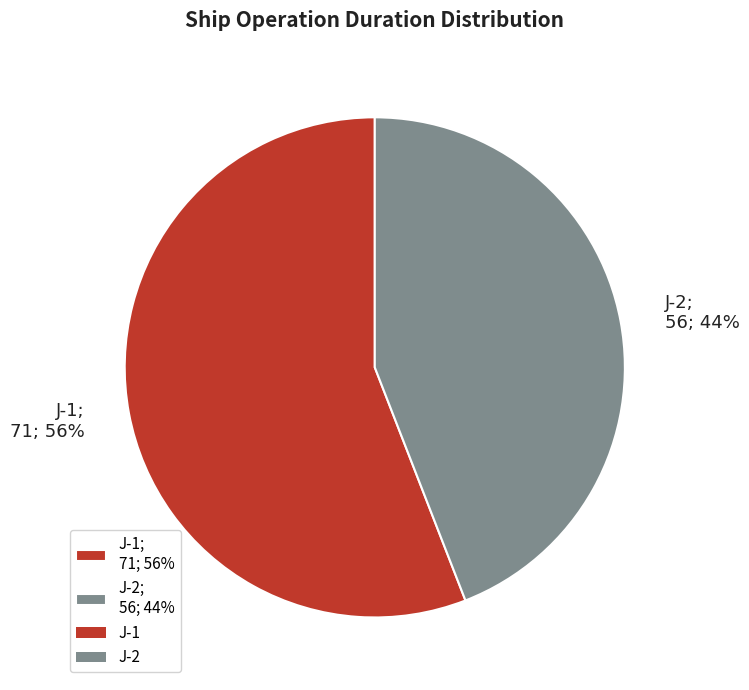

Is J-2 the majority of the pie?

No